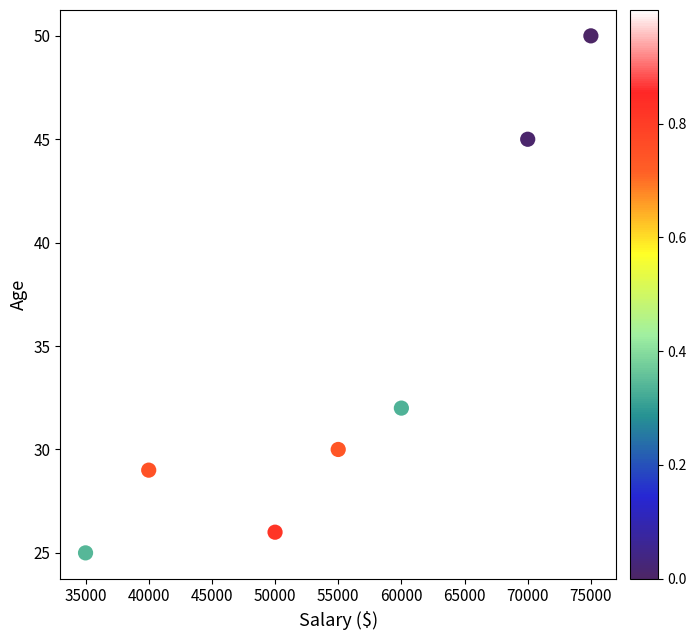

What is the average X value?

53750